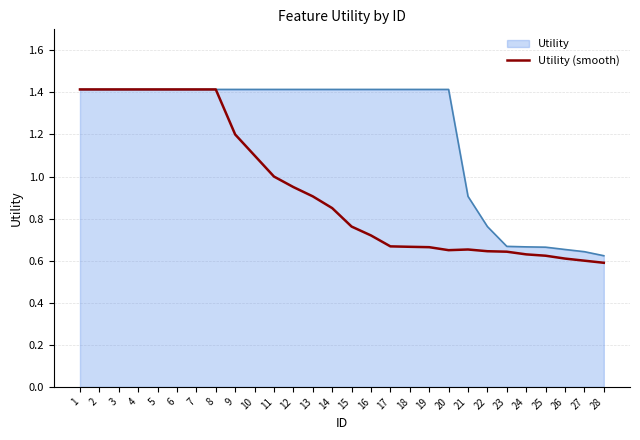

What is the highest value of the Utility (smooth) series?

1.4